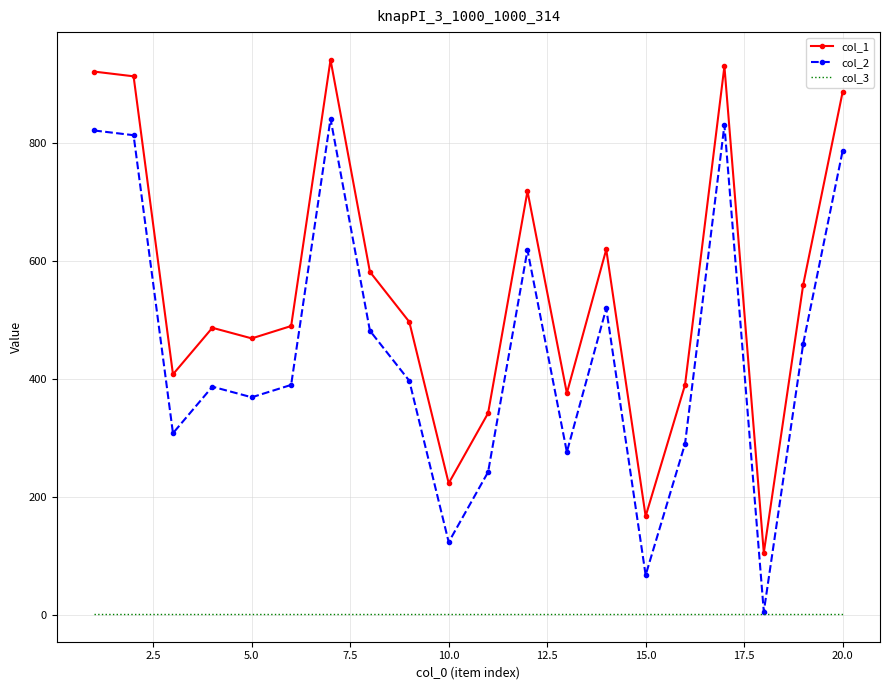

True or false: col_3 and col_1 intersect in this chart.

False